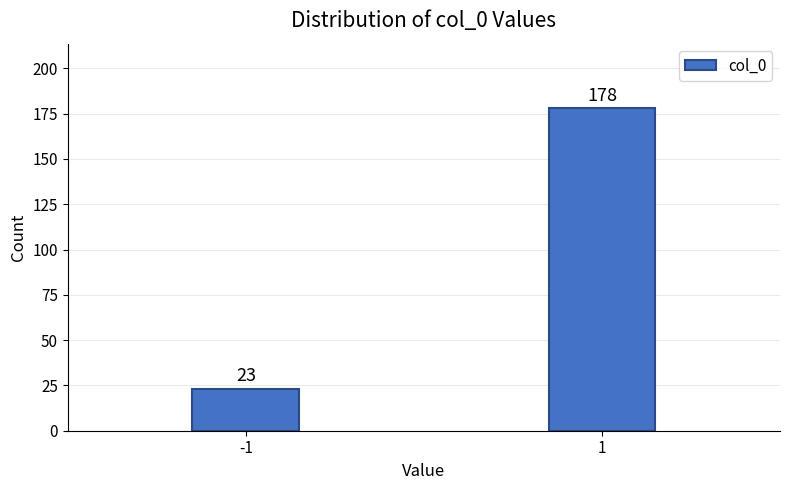

Reading left to right, what are all the values shown in this chart?

23	178